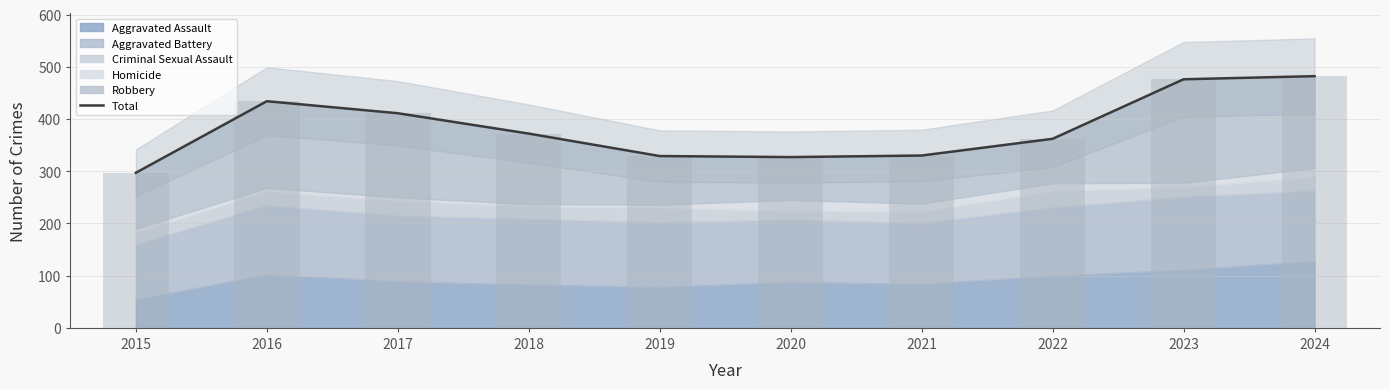

Reading left to right, what are all the values shown in this chart?

297	434	411	372	329	327	330	362	476	482